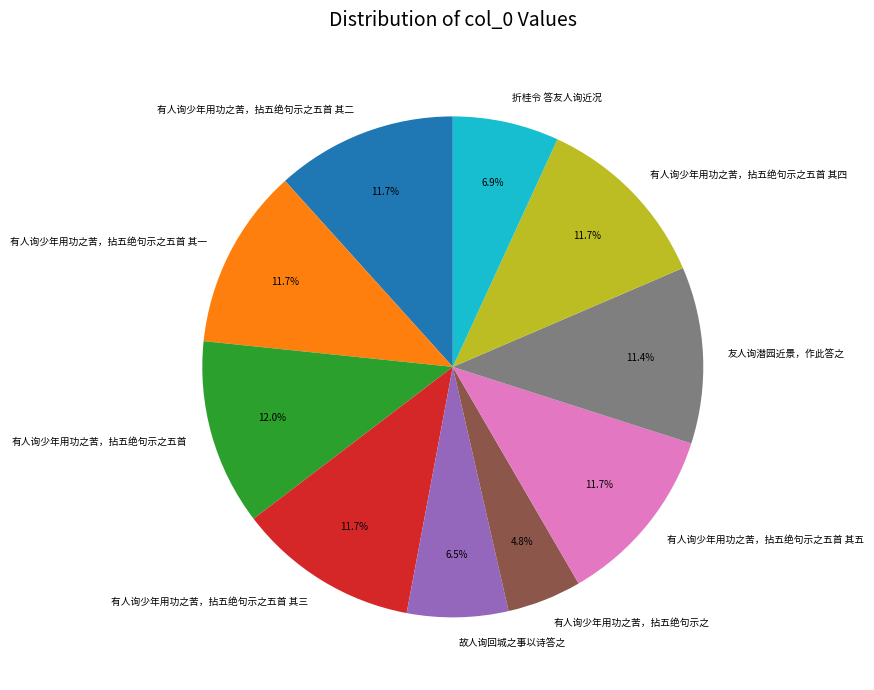

How many segments does this pie chart have?

10